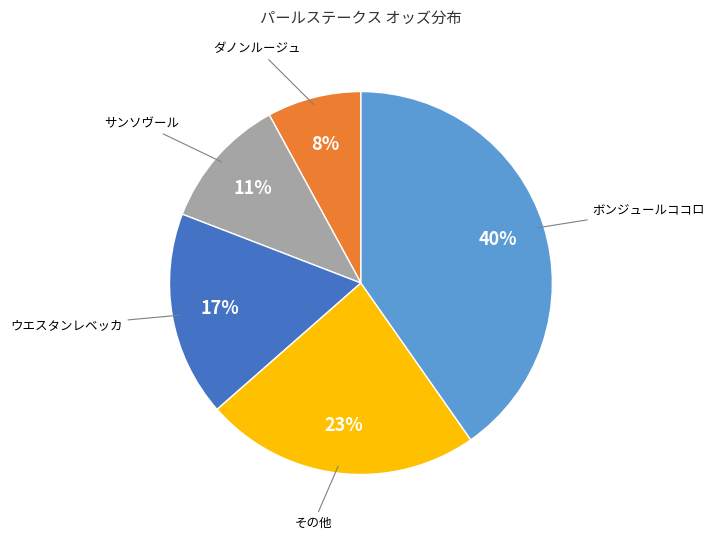

Does any single category account for the majority?

No